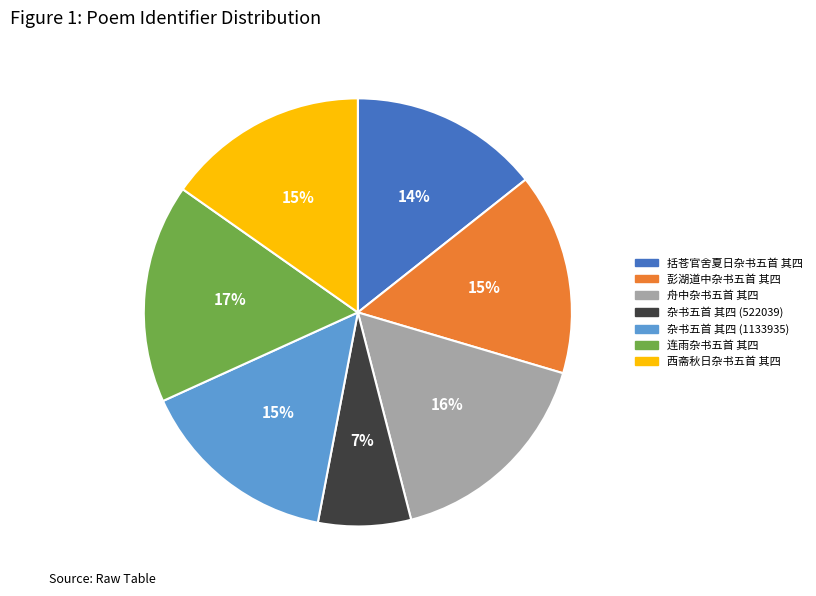

Which slice is the smallest?

杂书五首 其四 (522039)